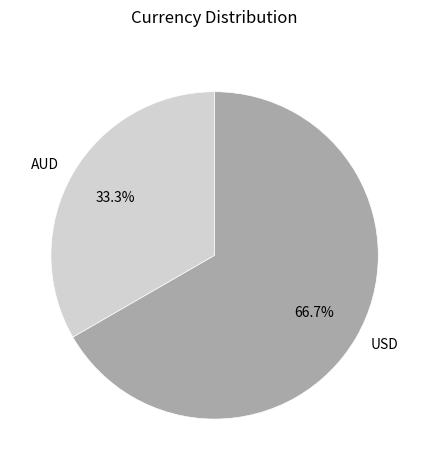

Which slice is the largest?

USD